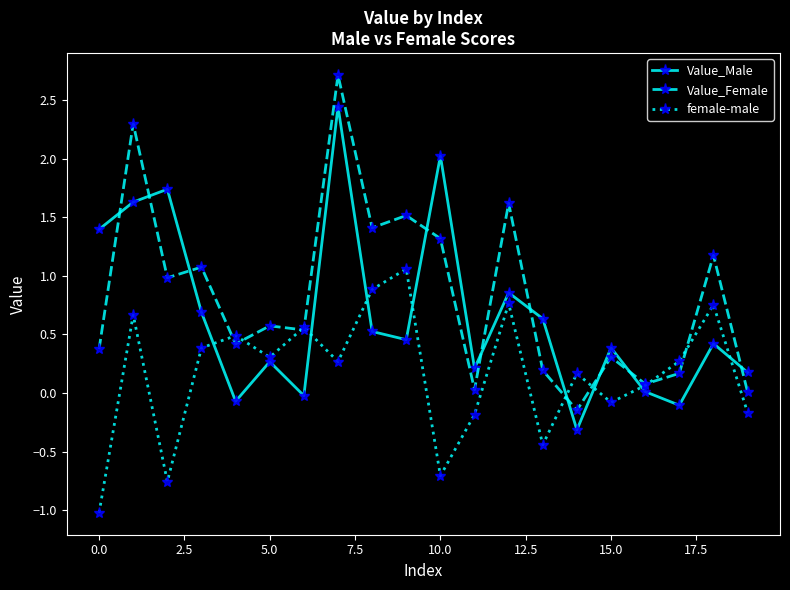

What is the value of the Value_Female point at the 3rd from the left?

1.0